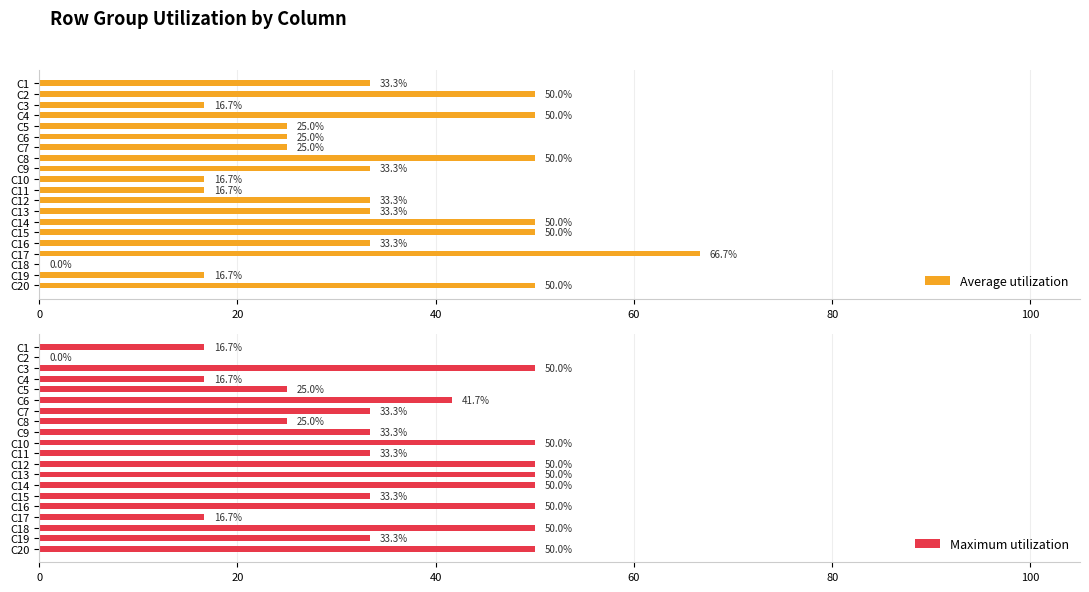

At how many categories does at least one series exceed 18?

20